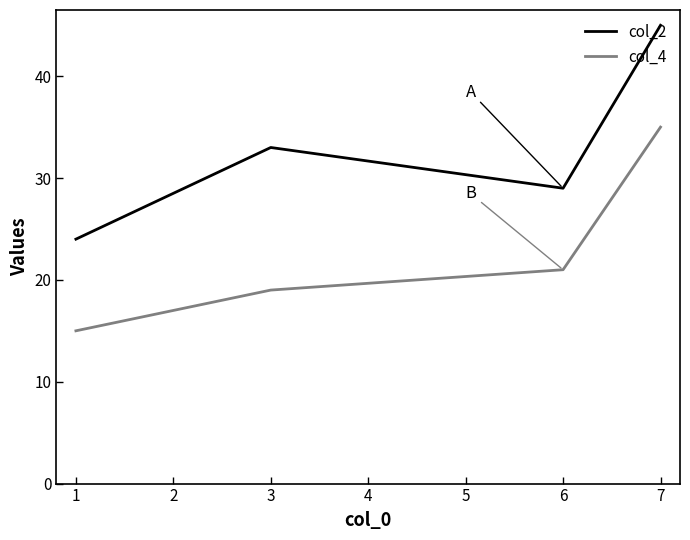

True or false: col_2 and col_4 intersect in this chart.

False